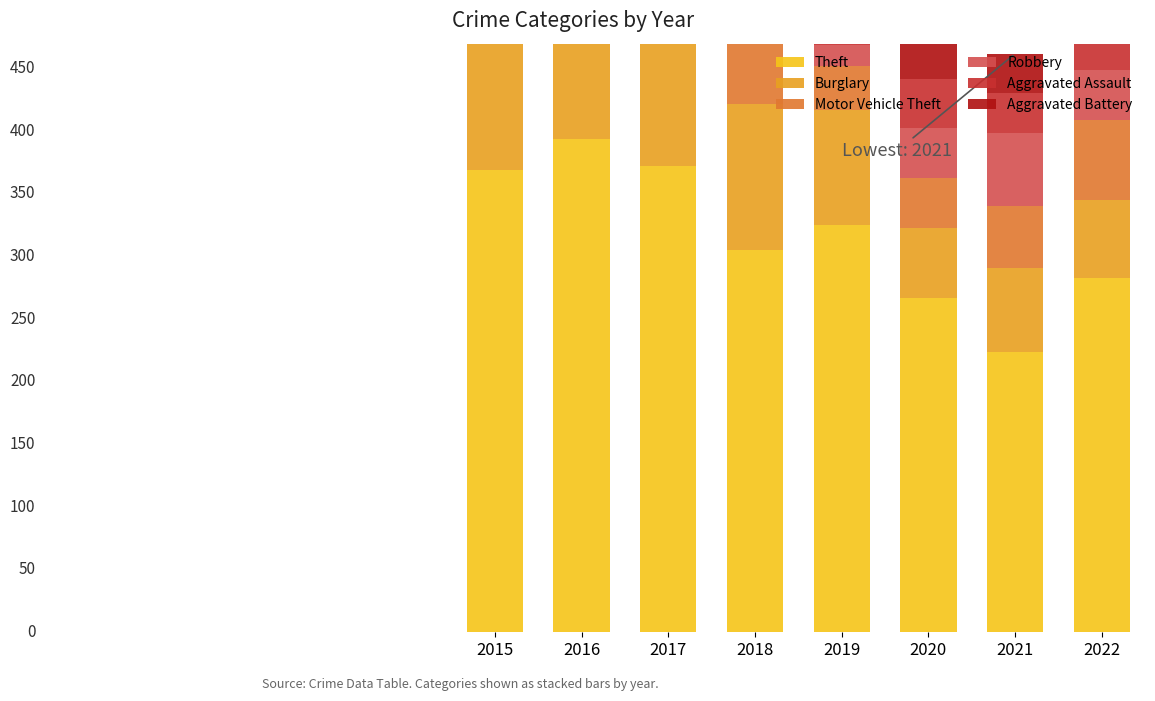

Between 2015 and 2018, which series saw the biggest shift?

Theft